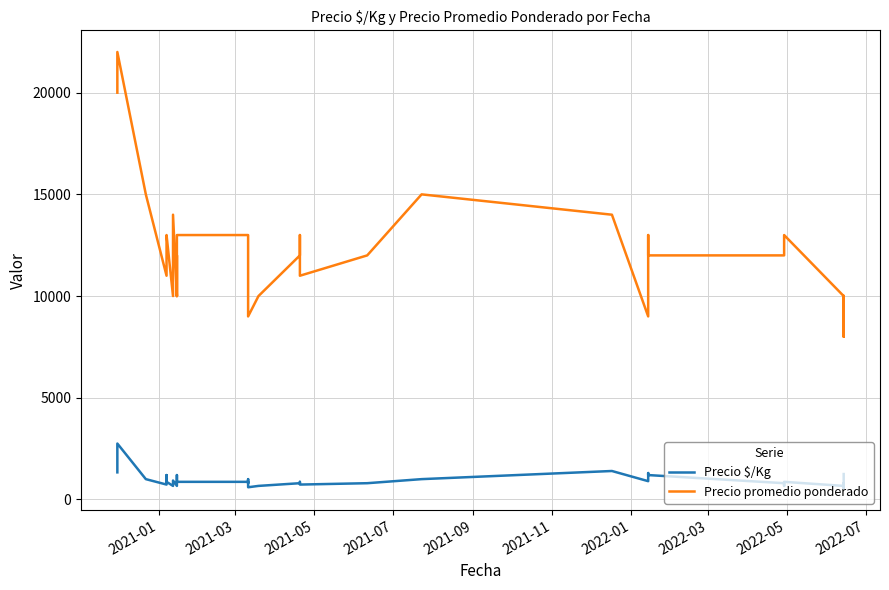

At 2022-05, list the series in order from largest to smallest.

Precio promedio ponderado, Precio $/Kg